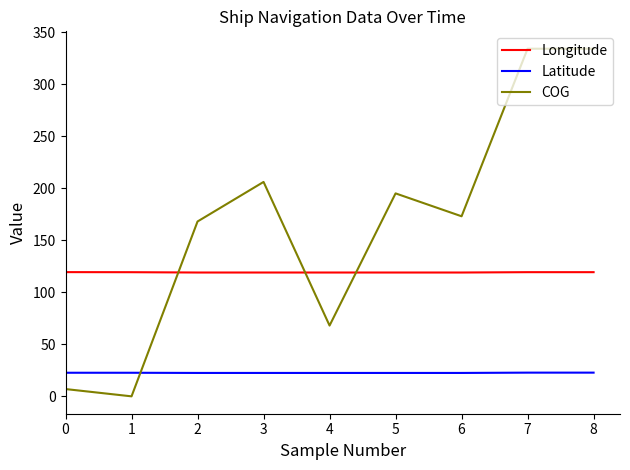

What is the difference between the maximum and second lowest values in the Latitude series?

0.3